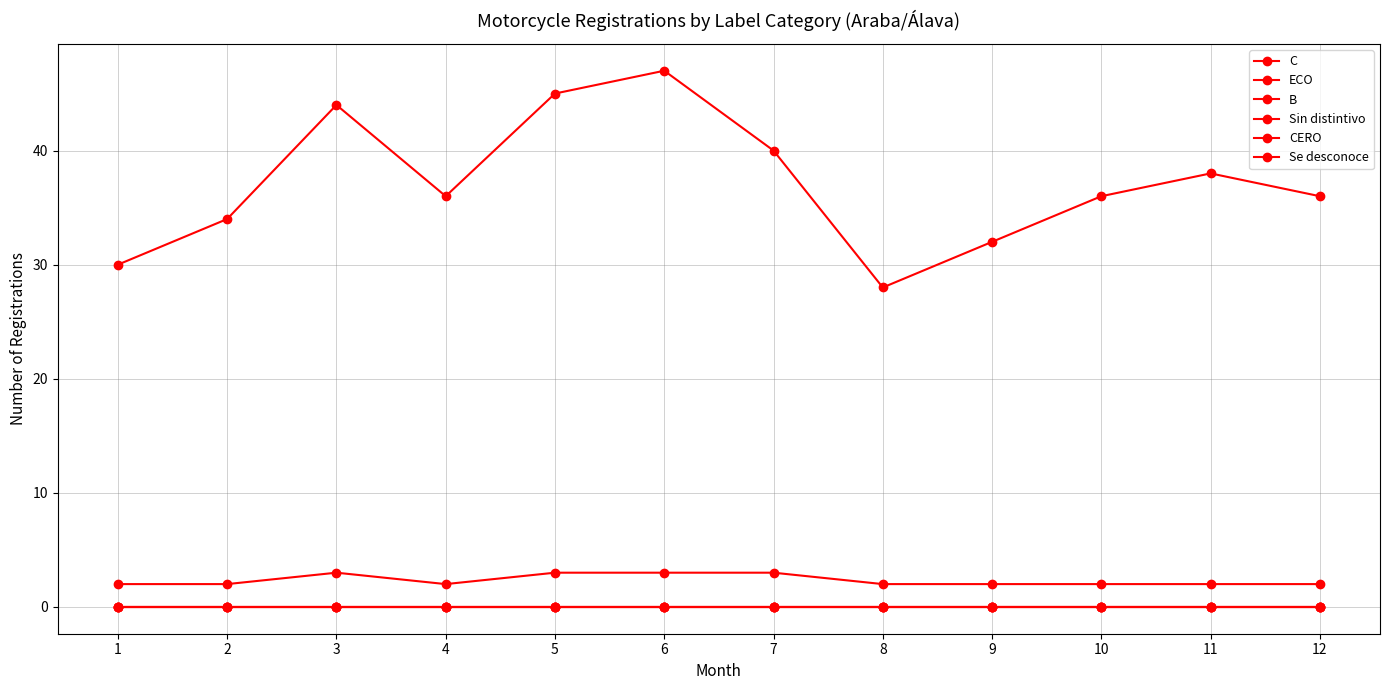

What is the maximum value shown in the chart?

47